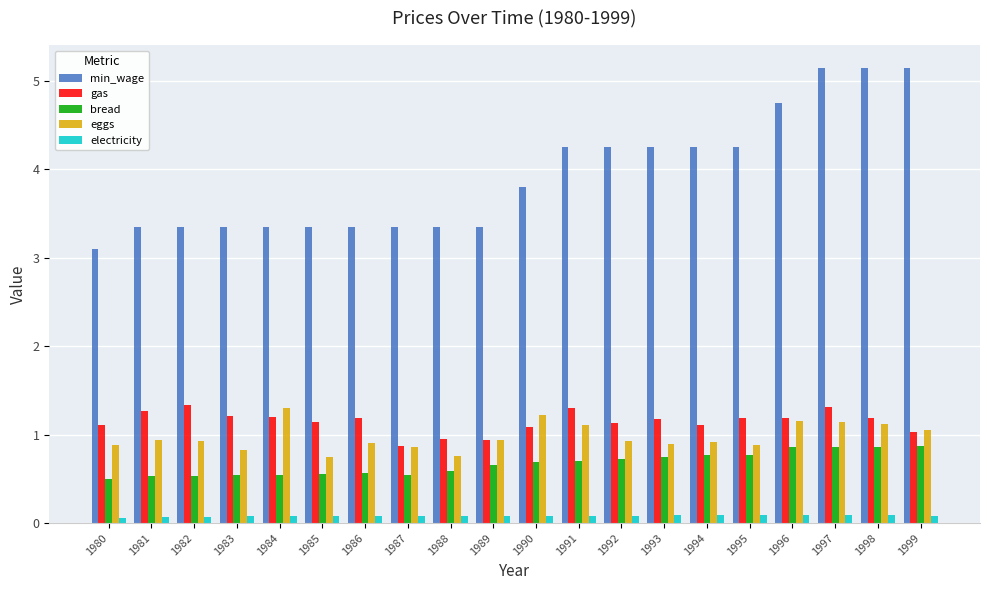

Which series has the widest spread of values?

min_wage